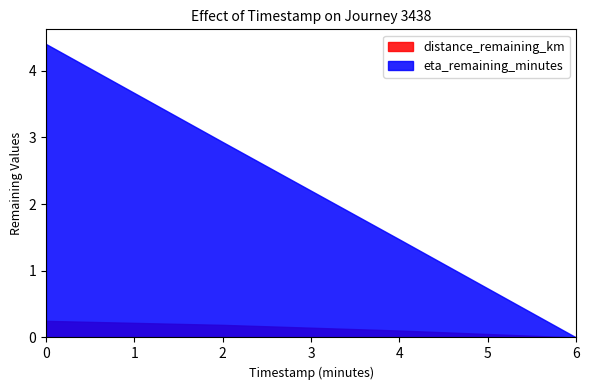

How many values in the eta_remaining_minutes series are below 2?

2